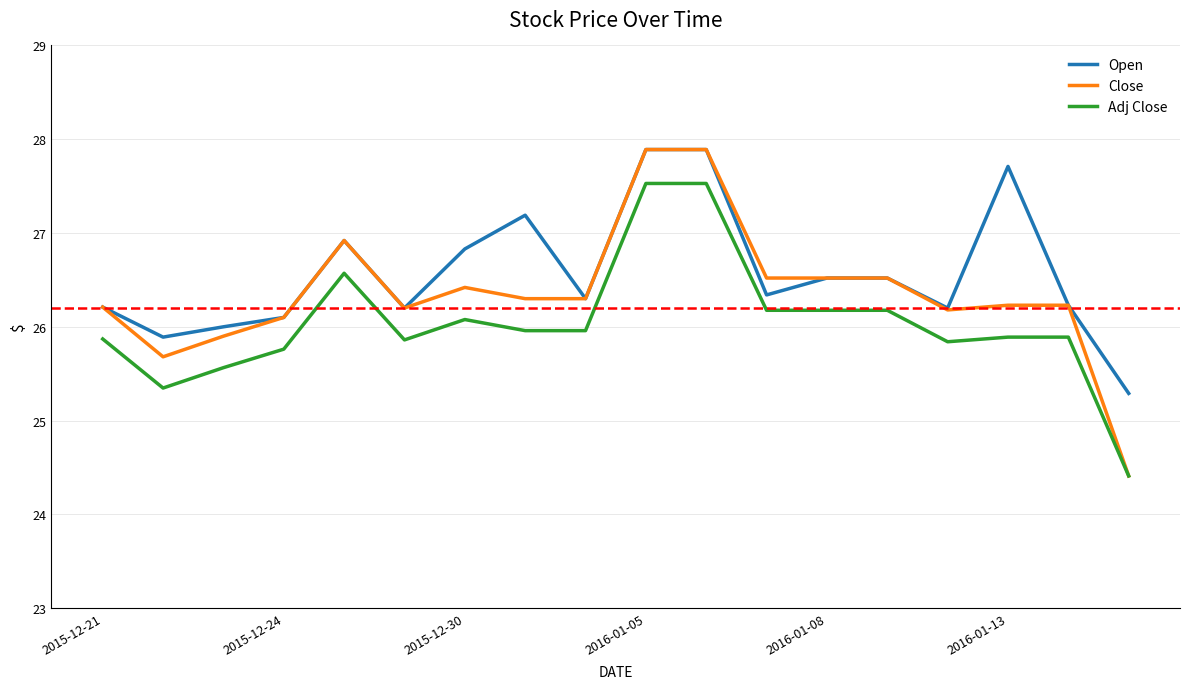

Which series has the largest range (max minus min)?

Close